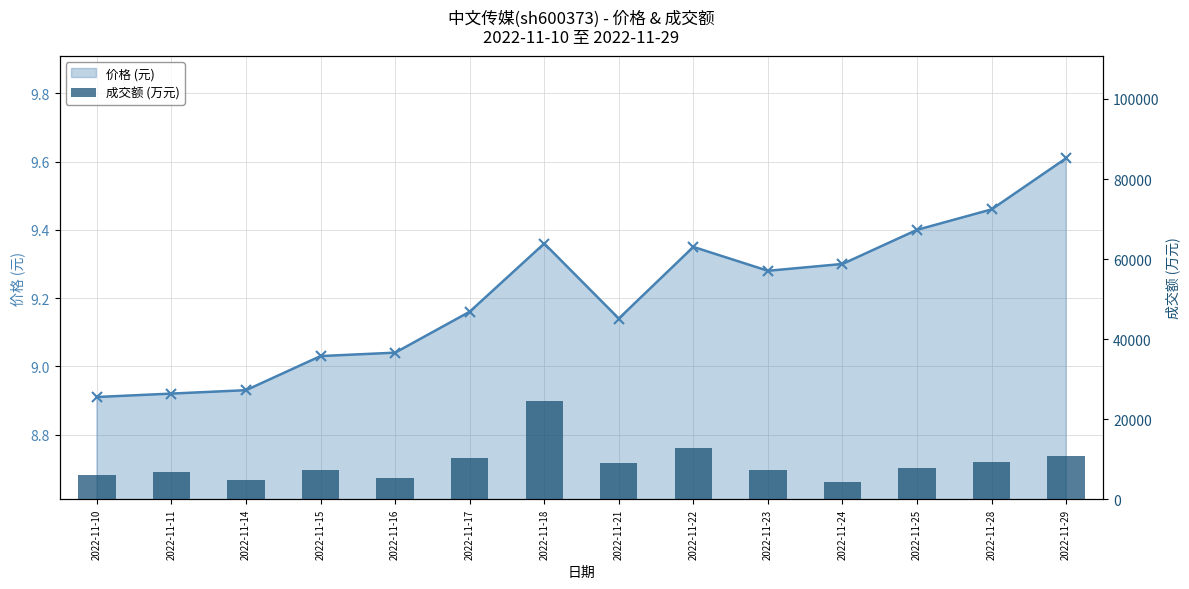

How many data points does each series have?

14